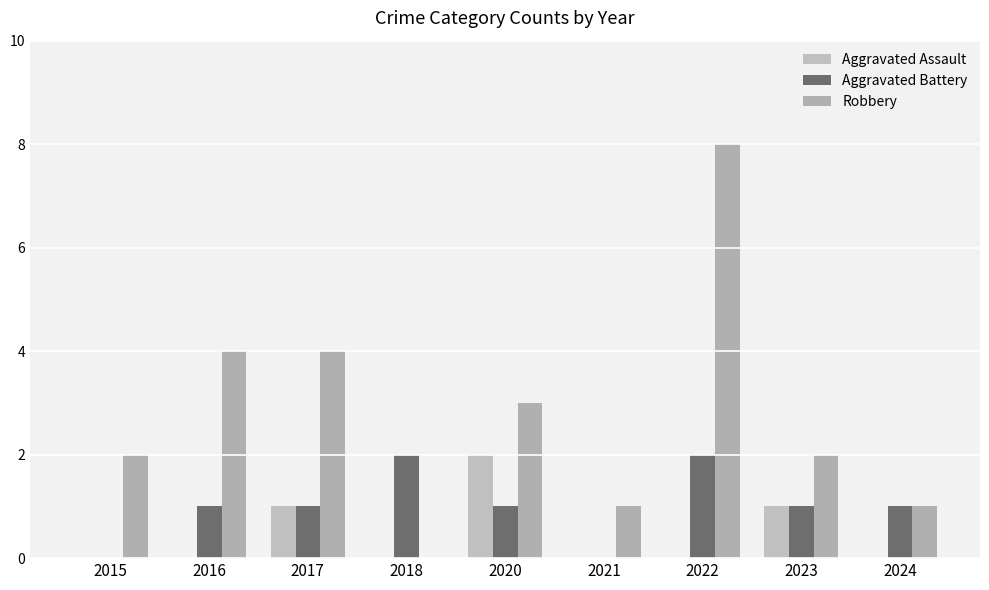

Reading left to right, transcribe all the data shown in this chart.

Aggravated Assault: 2015=0	2016=0	2017=1	2018=0	2020=2	2021=0	2022=0	2023=1	2024=0
Aggravated Battery: 2015=0	2016=1	2017=1	2018=2	2020=1	2021=0	2022=2	2023=1	2024=1
Robbery: 2015=2	2016=4	2017=4	2018=0	2020=3	2021=1	2022=8	2023=2	2024=1